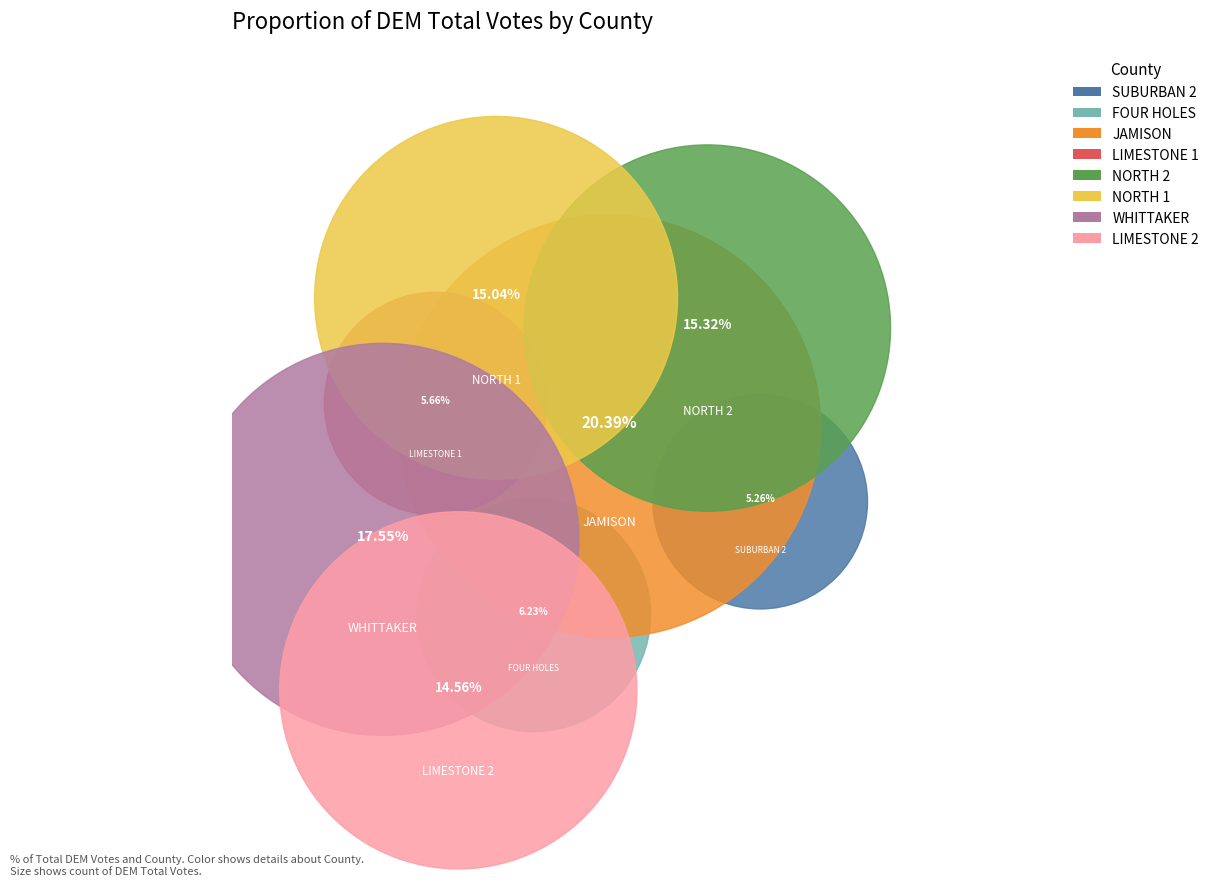

Which category has the biggest portion of the pie?

JAMISON